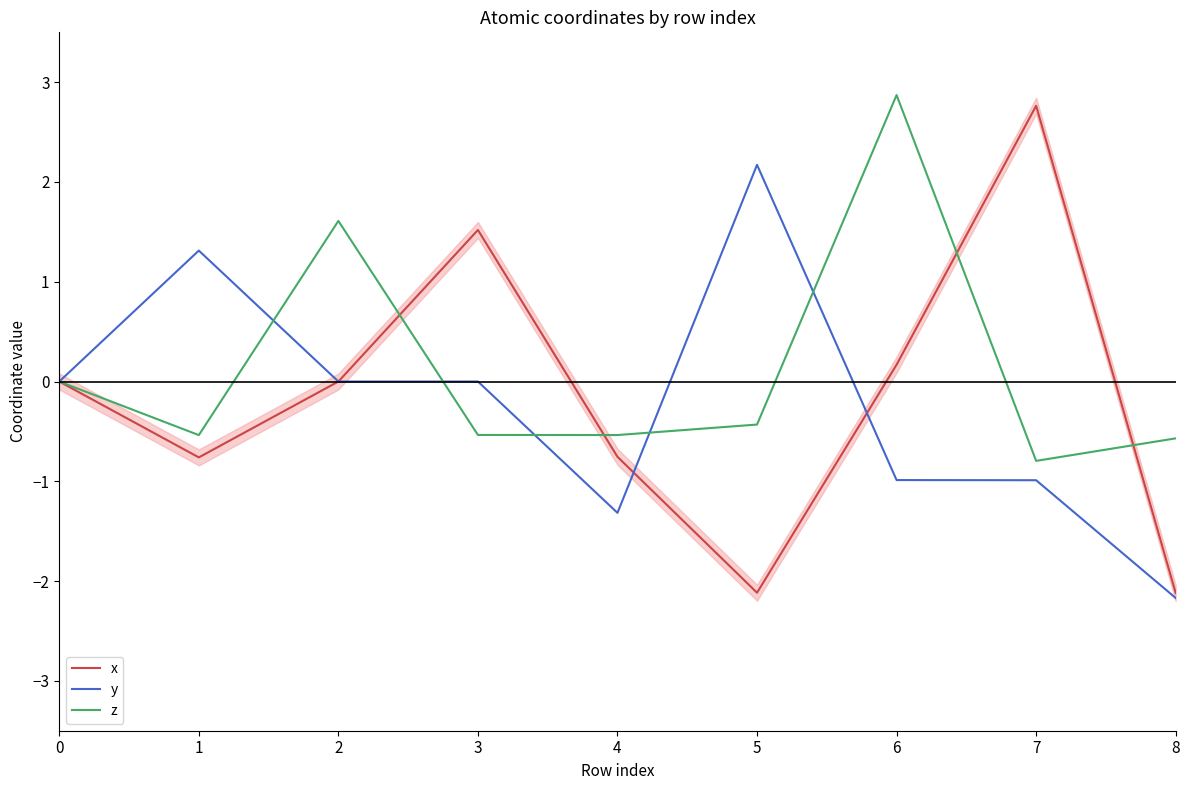

Where do z and x first cross each other?

2 and 3